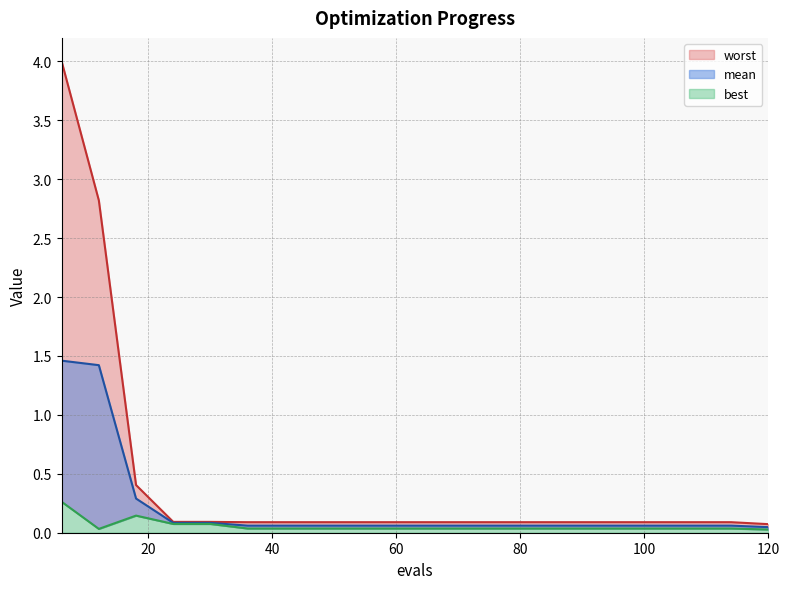

Reading right to left, what are all the values shown in this chart?

mean: 0.0	0.1	0.1	0.1	0.1	0.1	0.1	0.1	0.1	0.1	0.1	0.1	0.1	0.1	0.1	0.1	0.1	0.3	1.4	1.5
best: 0.0	0.0	0.0	0.0	0.0	0.0	0.0	0.0	0.0	0.0	0.0	0.0	0.0	0.0	0.0	0.1	0.1	0.1	0.0	0.3
worst: 0.1	0.1	0.1	0.1	0.1	0.1	0.1	0.1	0.1	0.1	0.1	0.1	0.1	0.1	0.1	0.1	0.1	0.4	2.8	4.0